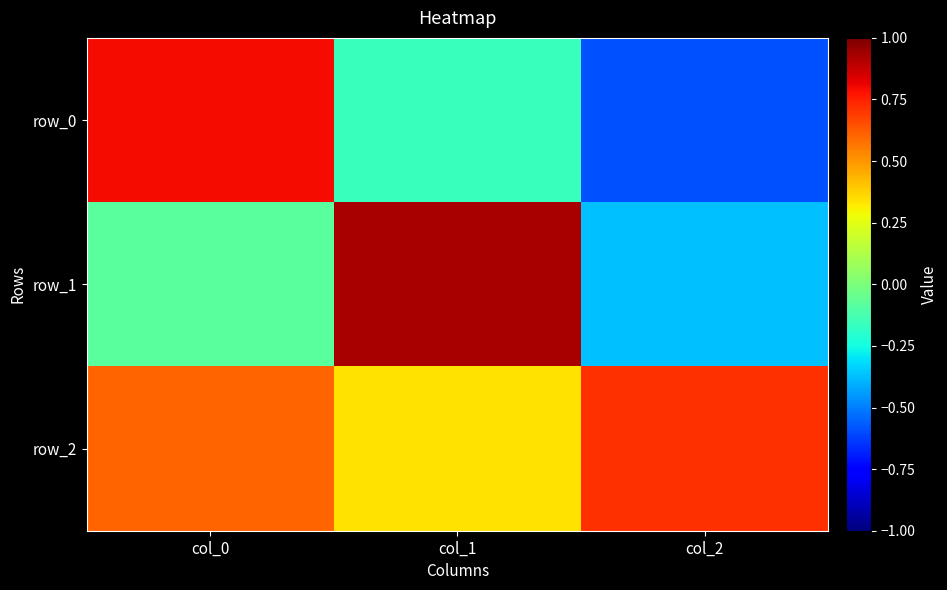

Where does the row_0 series first go above 0?

col_0